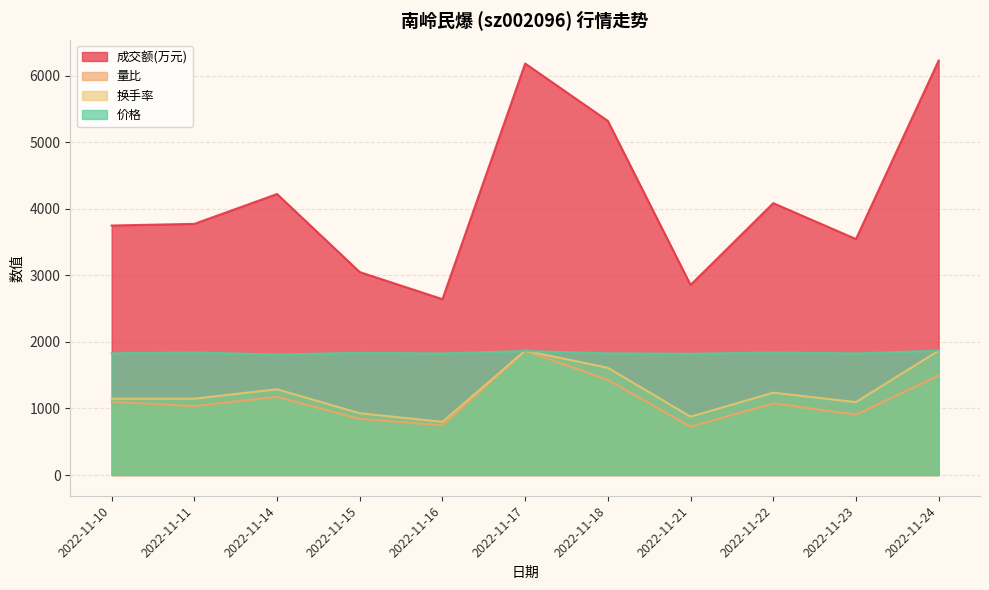

Which series has the widest spread of values?

成交额(万元)